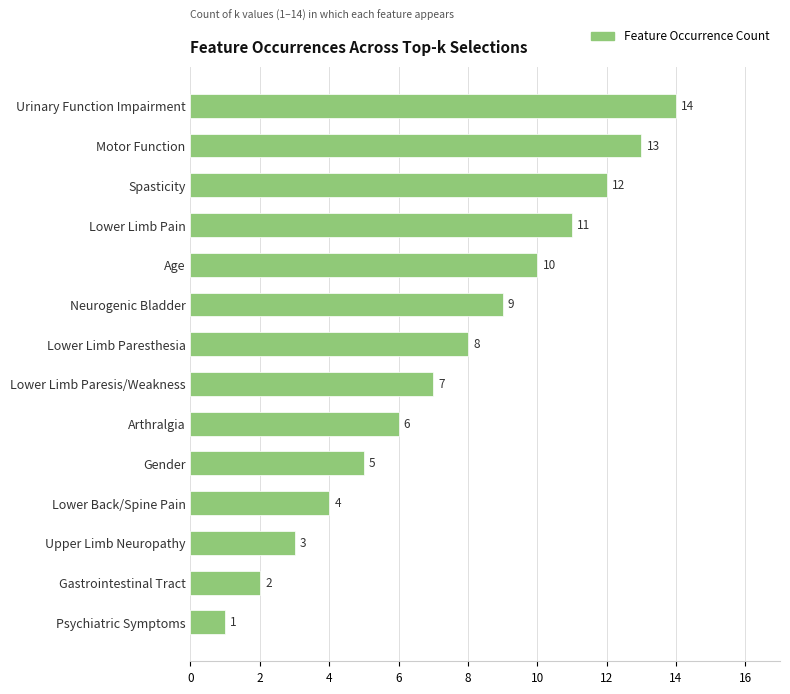

What is the label of the 11th bar from the top?

Lower Back/Spine Pain